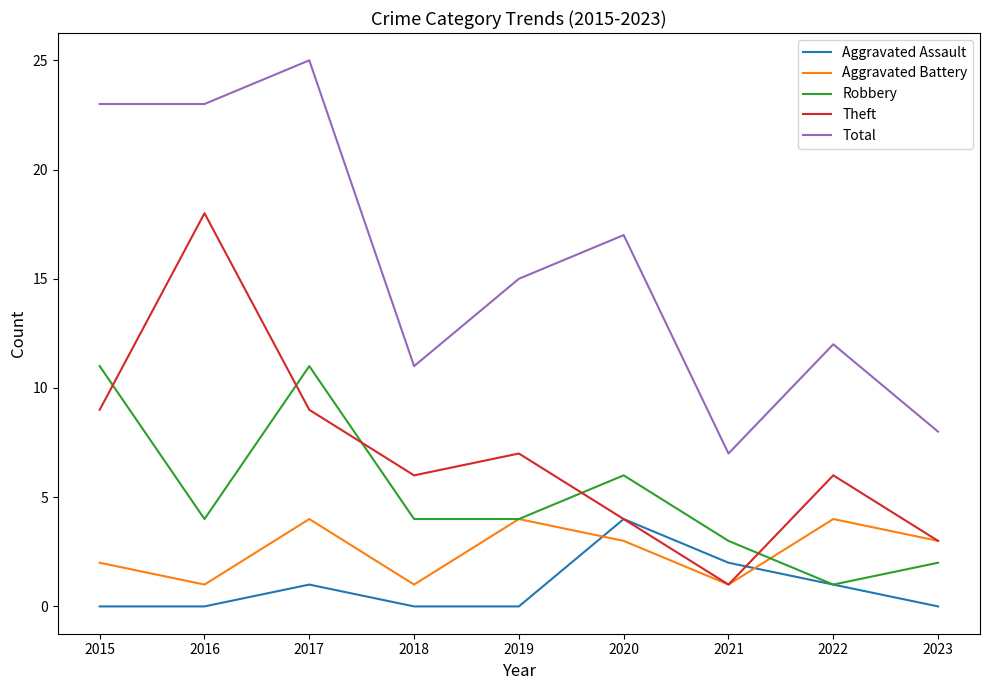

What is the highest value of the Total series?

25